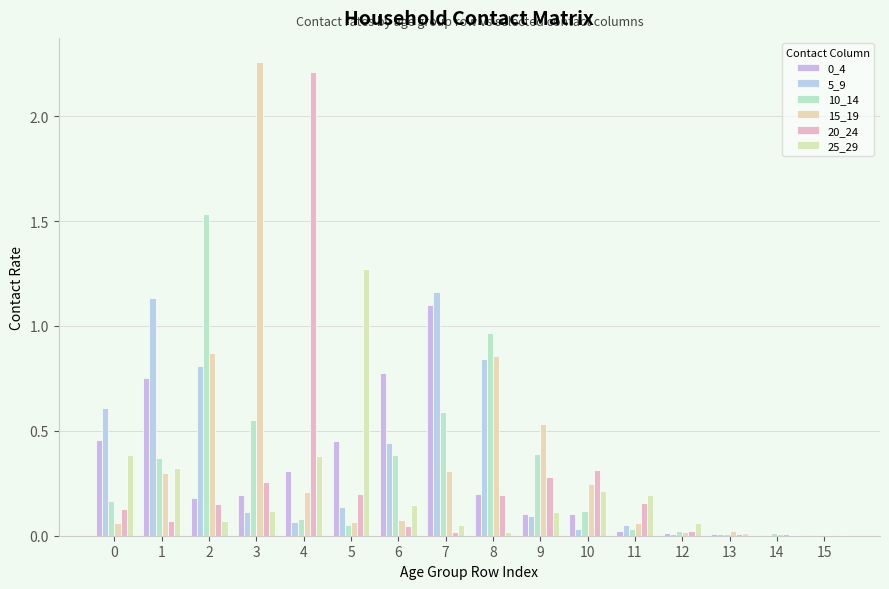

At which category is the sum across all series the highest?

2